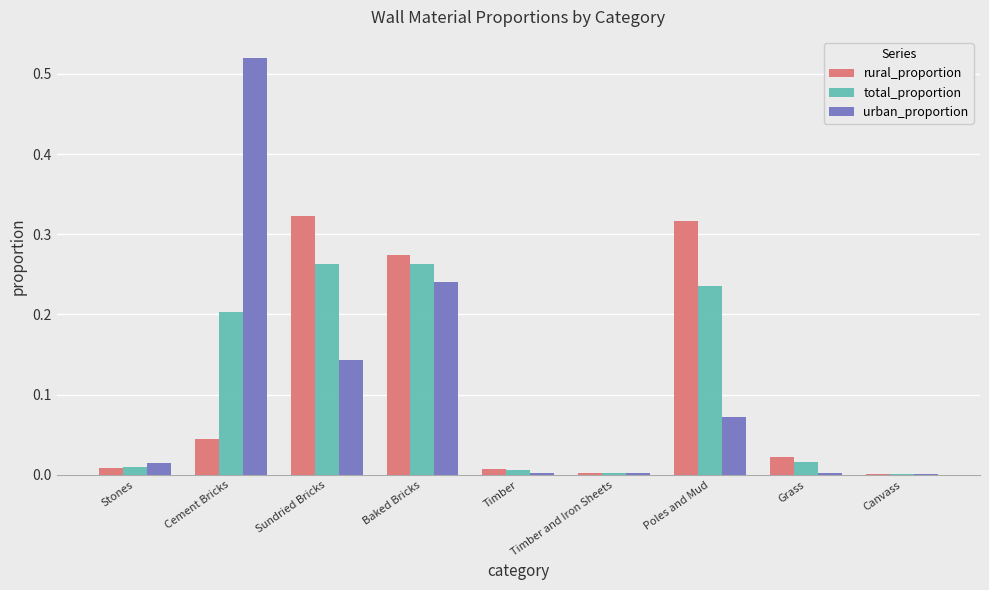

Are the bars horizontal?

No